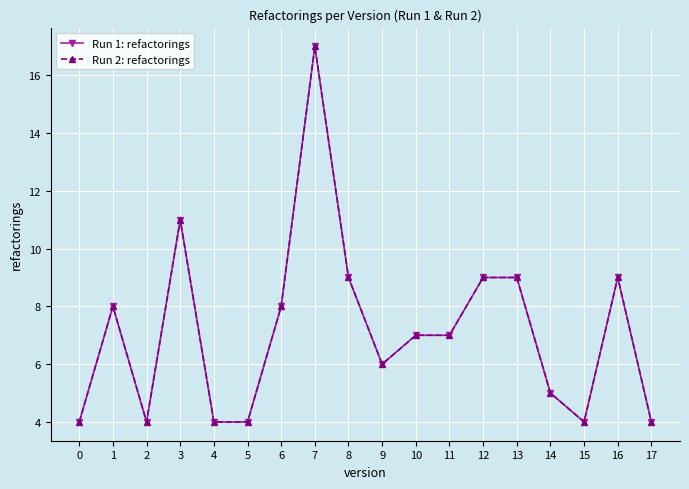

Does the chart have visible grid lines?

Yes